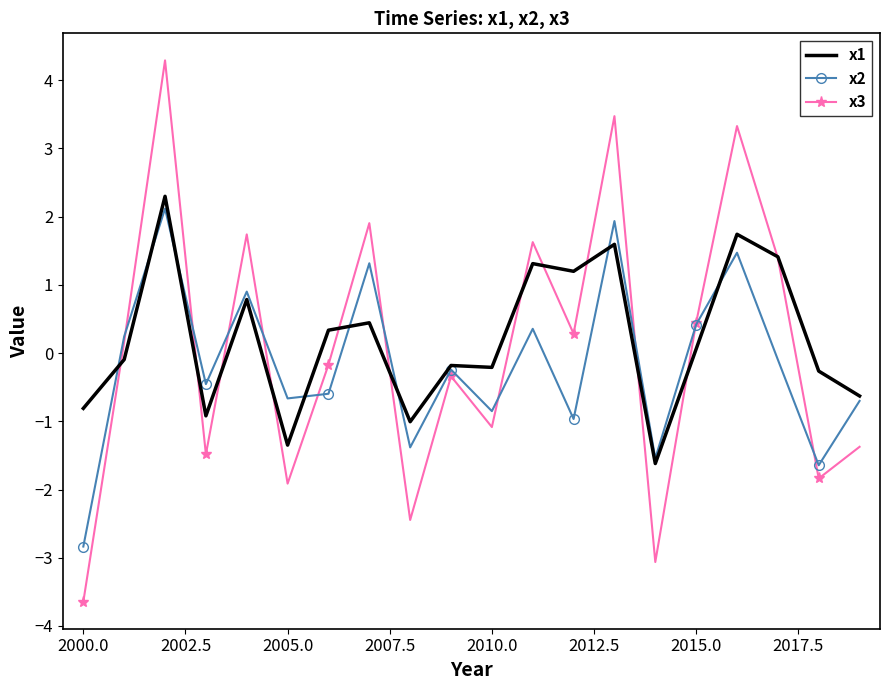

Reading right to left, transcribe all the data shown in this chart.

x1: -0.6	-0.3	1.4	1.7	0.1	-1.6	1.6	1.2	1.3	-0.2	-0.2	-1.0	0.4	0.3	-1.3	0.8	-0.9	2.3	-0.1	-0.8
x2: -0.7	-1.6	-0.1	1.5	0.4	-1.5	1.9	-1.0	0.4	-0.9	-0.2	-1.4	1.3	-0.6	-0.7	0.9	-0.5	2.1	0.2	-2.8
x3: -1.4	-1.8	1.4	3.3	0.4	-3.1	3.5	0.3	1.6	-1.1	-0.3	-2.4	1.9	-0.2	-1.9	1.7	-1.5	4.3	0.2	-3.6